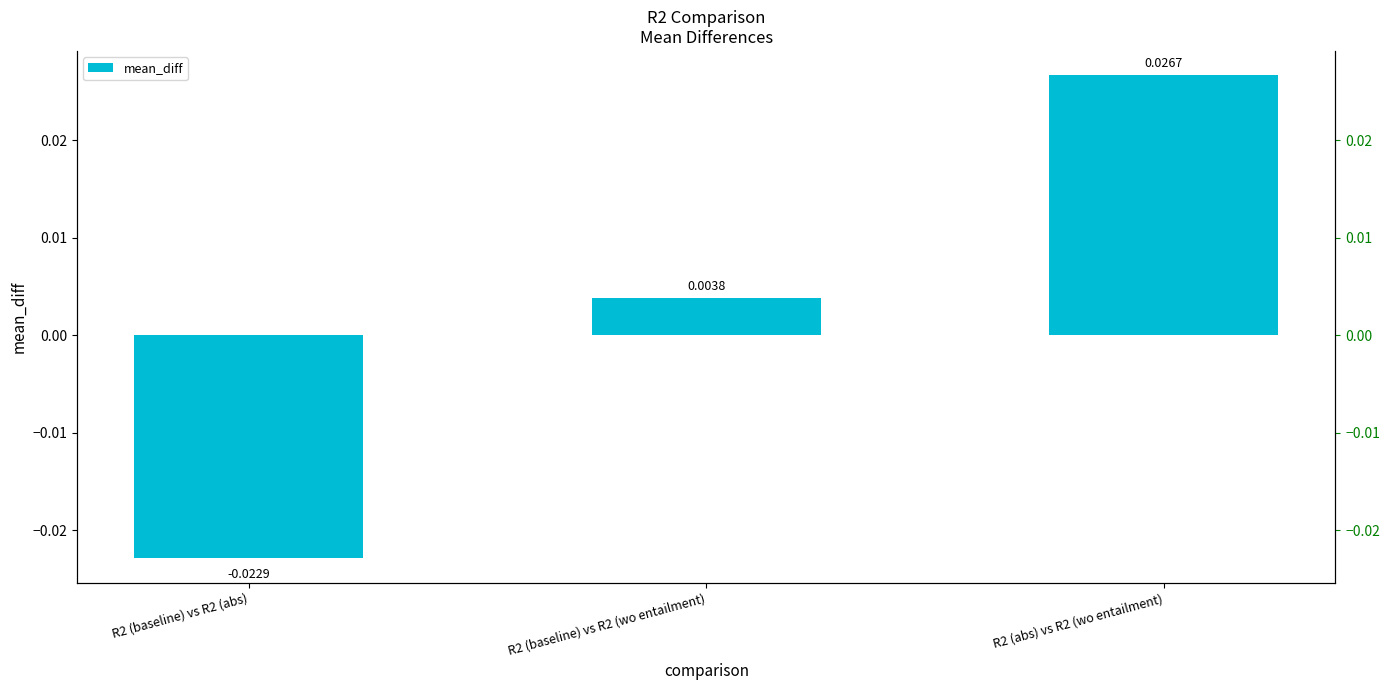

Rank the categories by value from highest to lowest.

R2 (abs) vs R2 (wo entailment), R2 (baseline) vs R2 (wo entailment), R2 (baseline) vs R2 (abs)